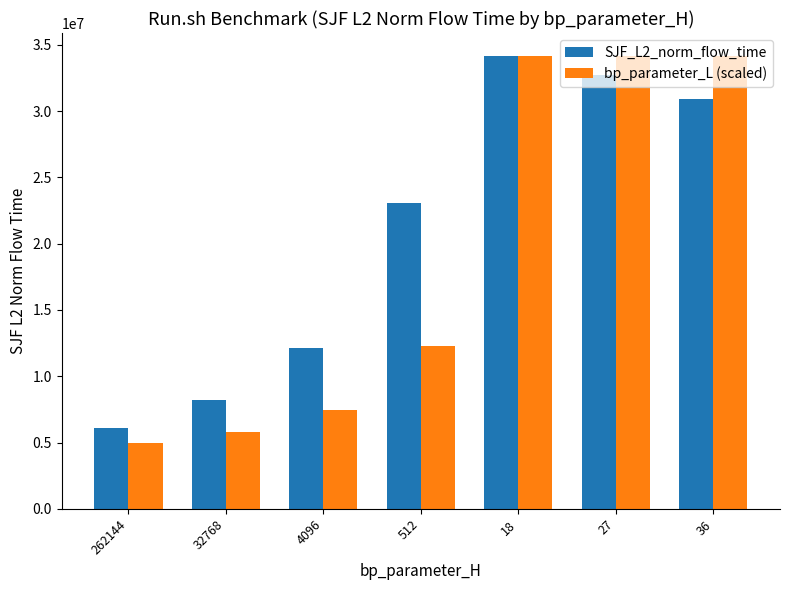

At 32768, list the series in order from largest to smallest.

SJF_L2_norm_flow_time, bp_parameter_L (scaled)